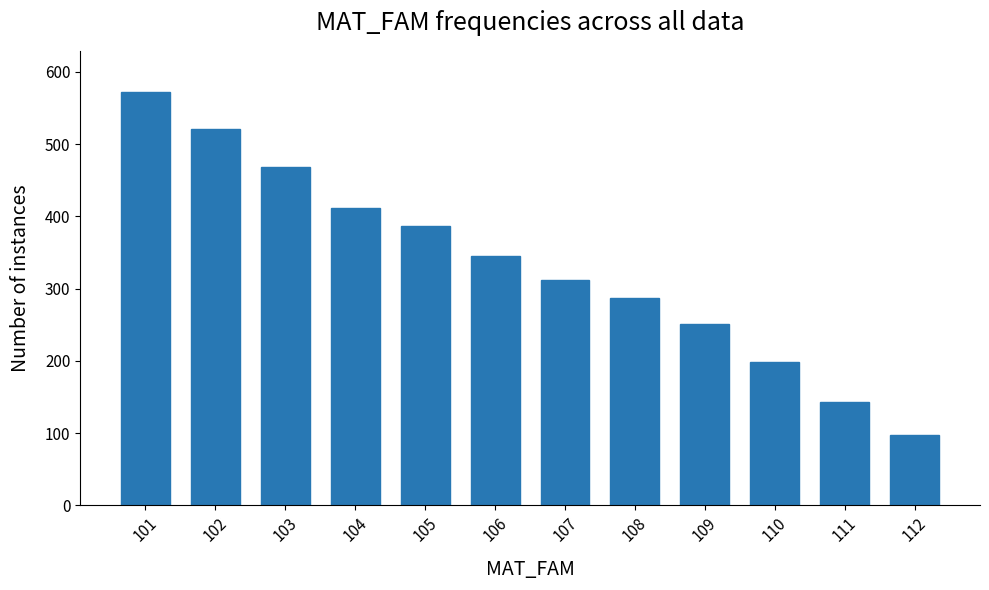

True or false: the data shows 191 at 102.

False